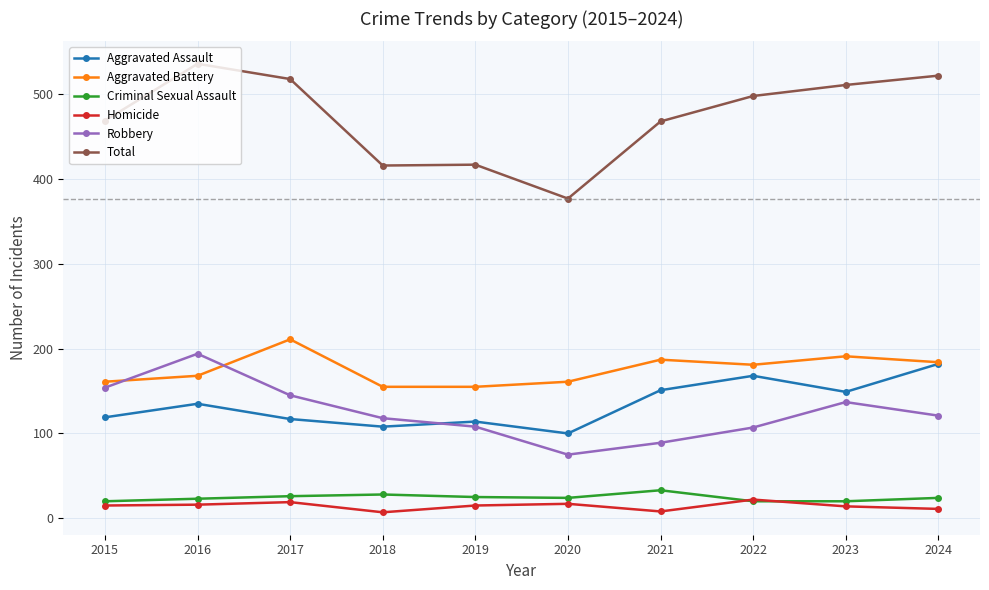

The value of Aggravated Assault at 2024 is 182. True or false?

True